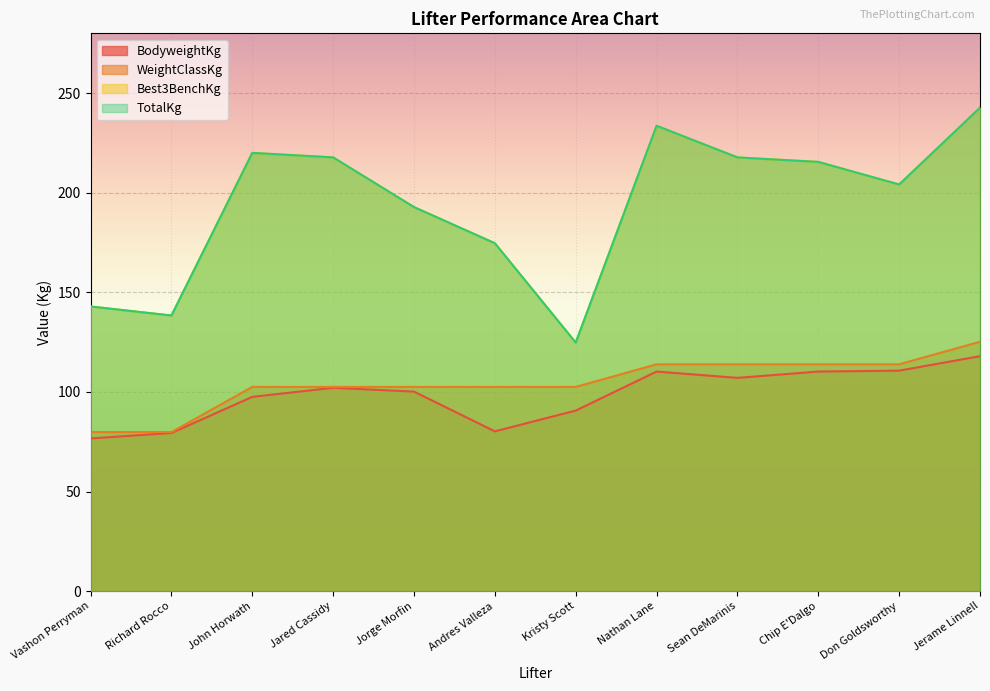

Where is WeightClassKg nearest to the value 102?

John Horwath